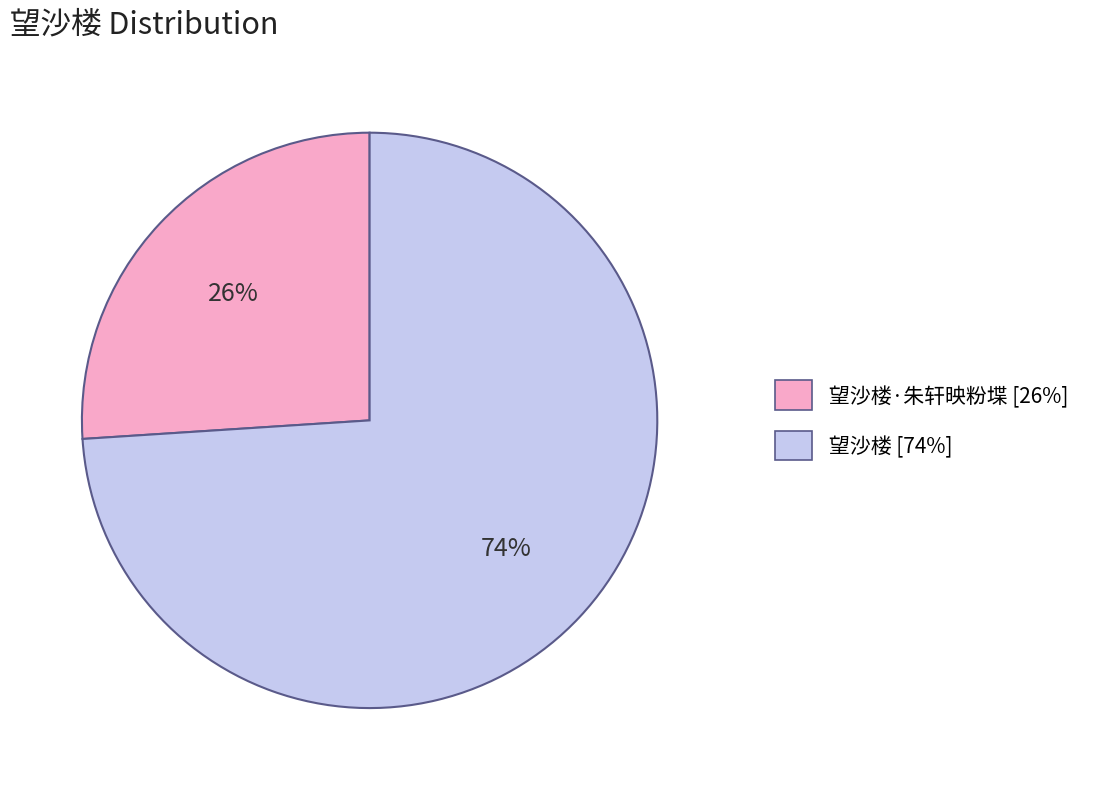

Which has a higher value, 望沙楼 [74%] or 望沙楼·朱轩映粉堞 [26%]?

望沙楼 [74%]